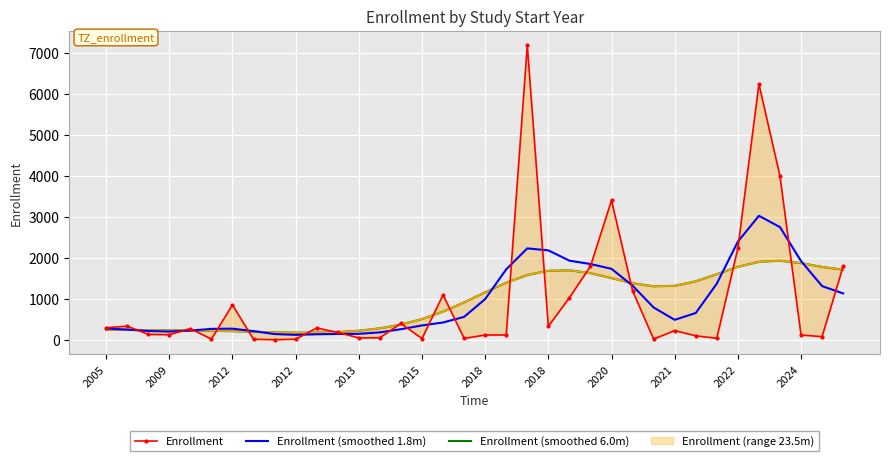

What are all the series names shown in the legend?

Enrollment, Enrollment (smoothed 1.8m), Enrollment (smoothed 6.0m)